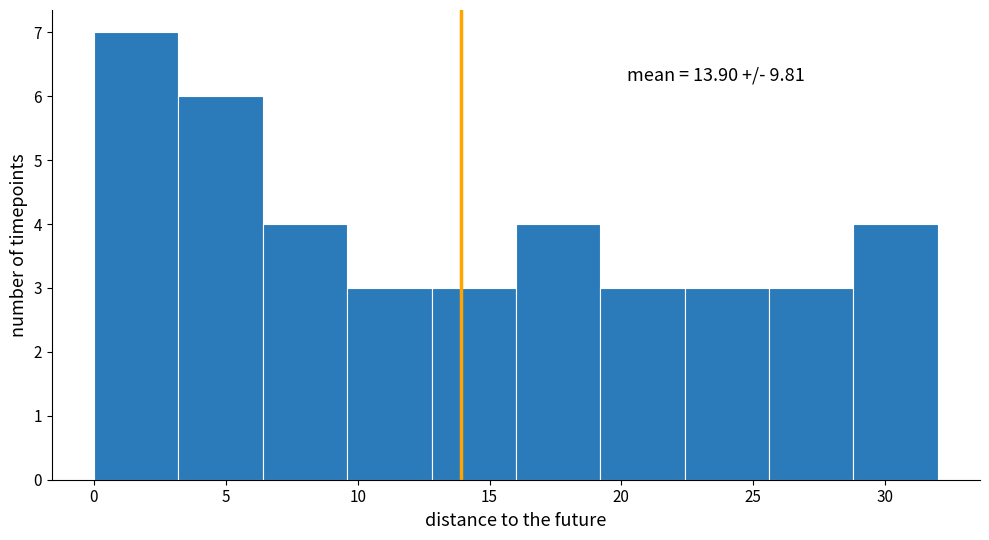

Over which range of the x-axis is the bar tallest?

0.0 to 3.2